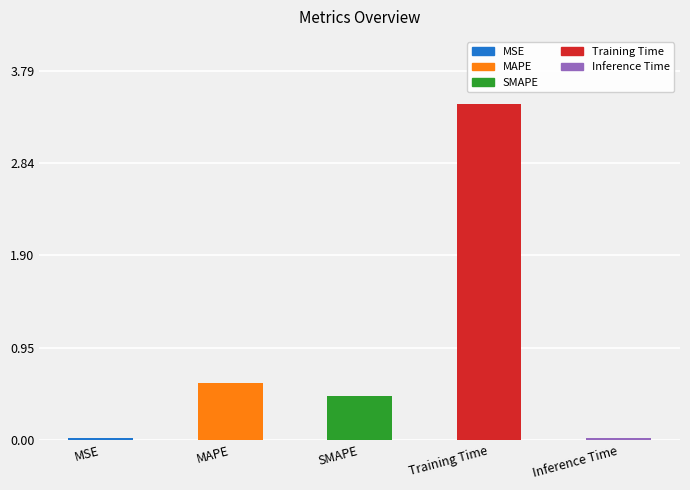

What is the value of the 2nd bar from the left?

0.6